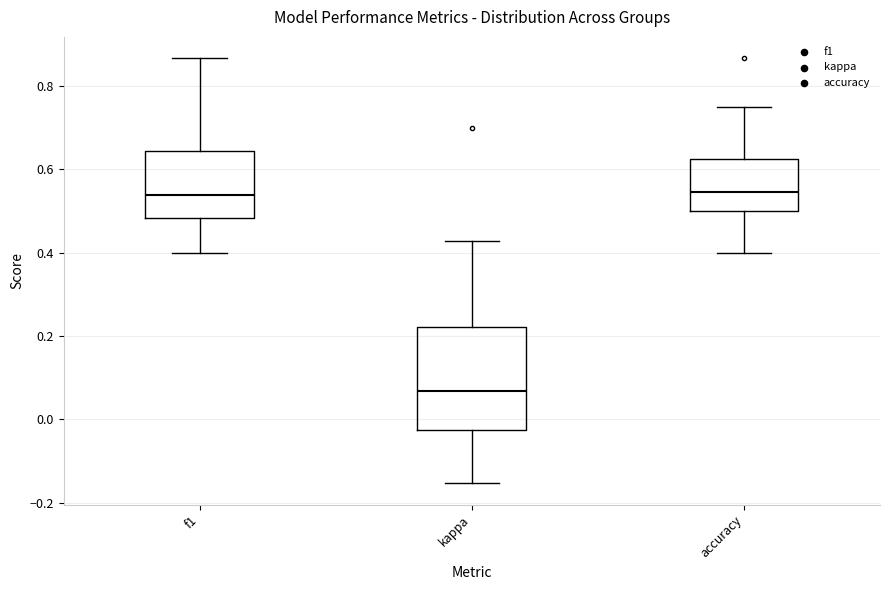

Reading left to right, transcribe this box plot: for each box, give where its median line is, the range the box spans, and where its two whiskers end, as read against the y-axis. The values are not printed on the chart, so give them approximately, as read against the axis.

f1: median 0.54, box 0.48 to 0.64, whiskers 0.40 to 0.86
kappa: median 0.06, box -0.02 to 0.22, whiskers -0.16 to 0.42
accuracy: median 0.54, box 0.50 to 0.62, whiskers 0.40 to 0.76